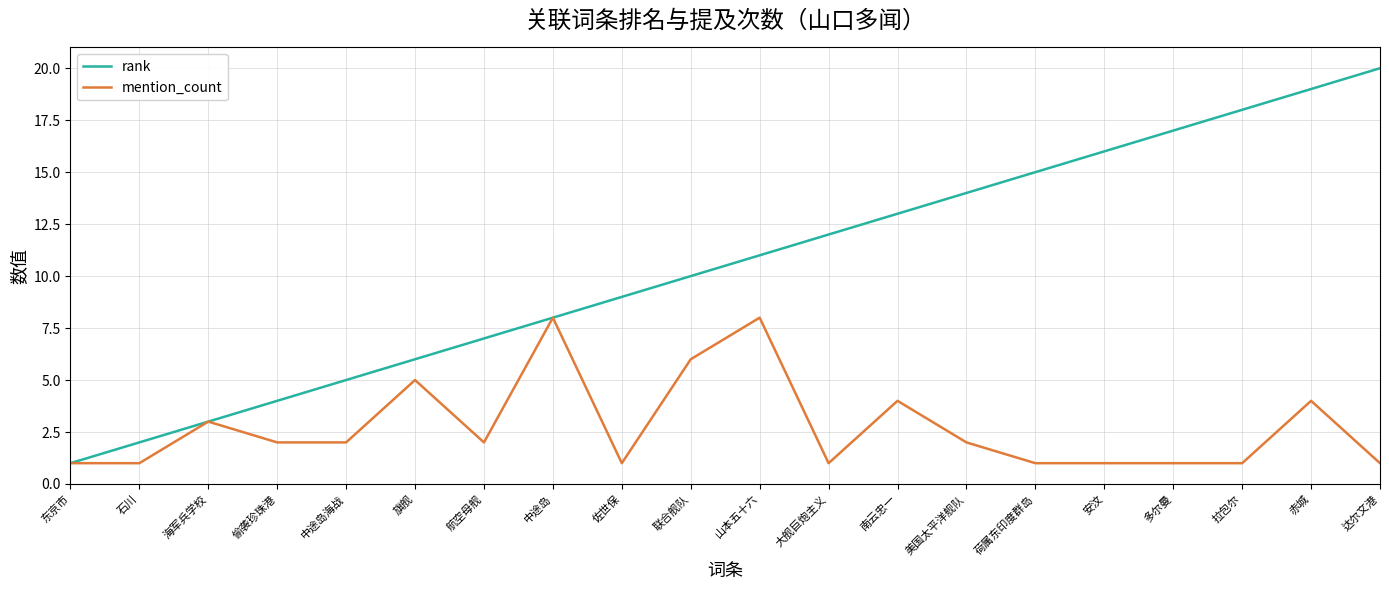

Reading left to right, transcribe all the data shown in this chart.

rank: 1	2	3	4	5	6	7	8	9	10	11	12	13	14	15	16	17	18	19	20
mention_count: 1	1	3	2	2	5	2	8	1	6	8	1	4	2	1	1	1	1	4	1